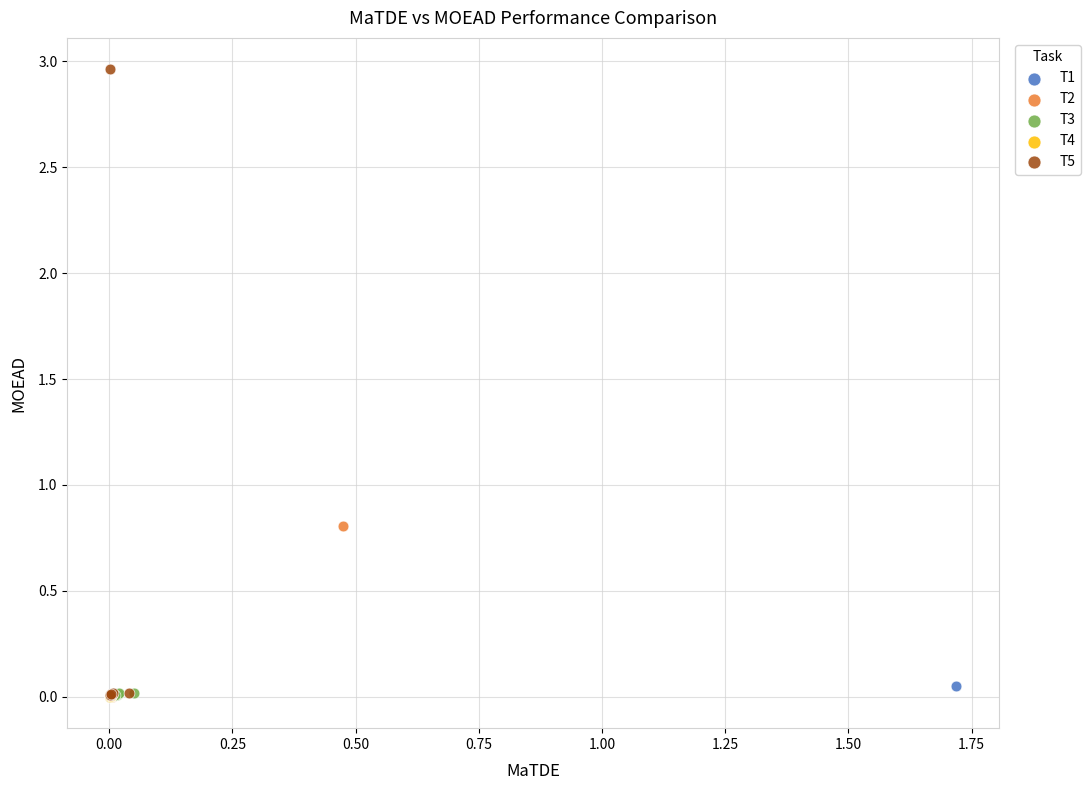

Which series has the widest spread of Y values?

T5